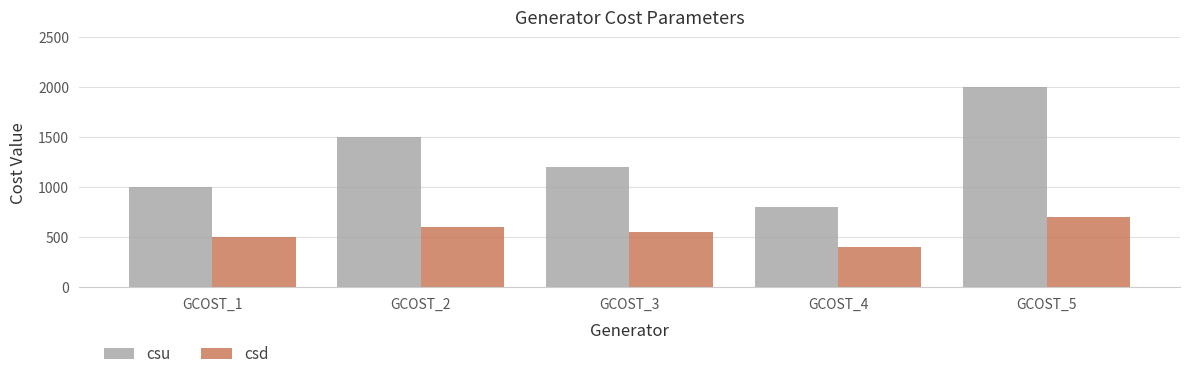

What is the sum of the csu values at GCOST_3 and GCOST_5?

3200